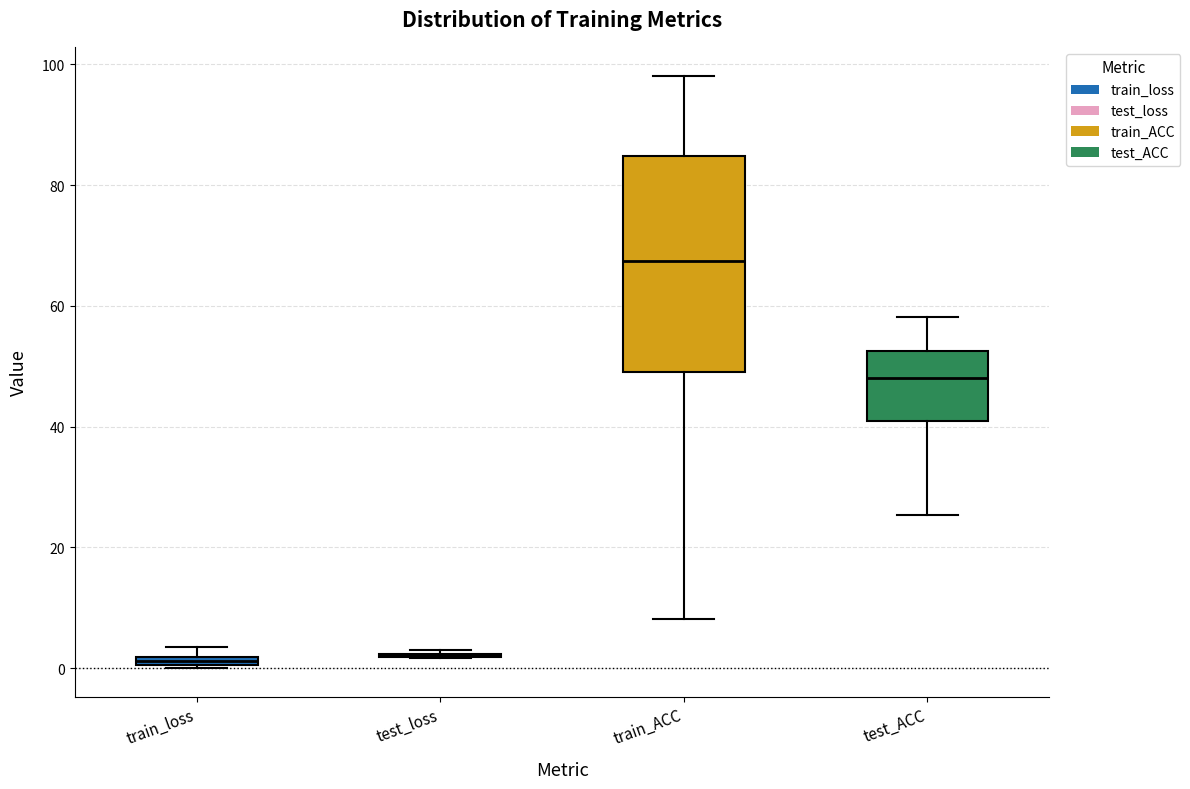

Comparing the boxes themselves (not the whiskers), which one is the tallest?

train_ACC